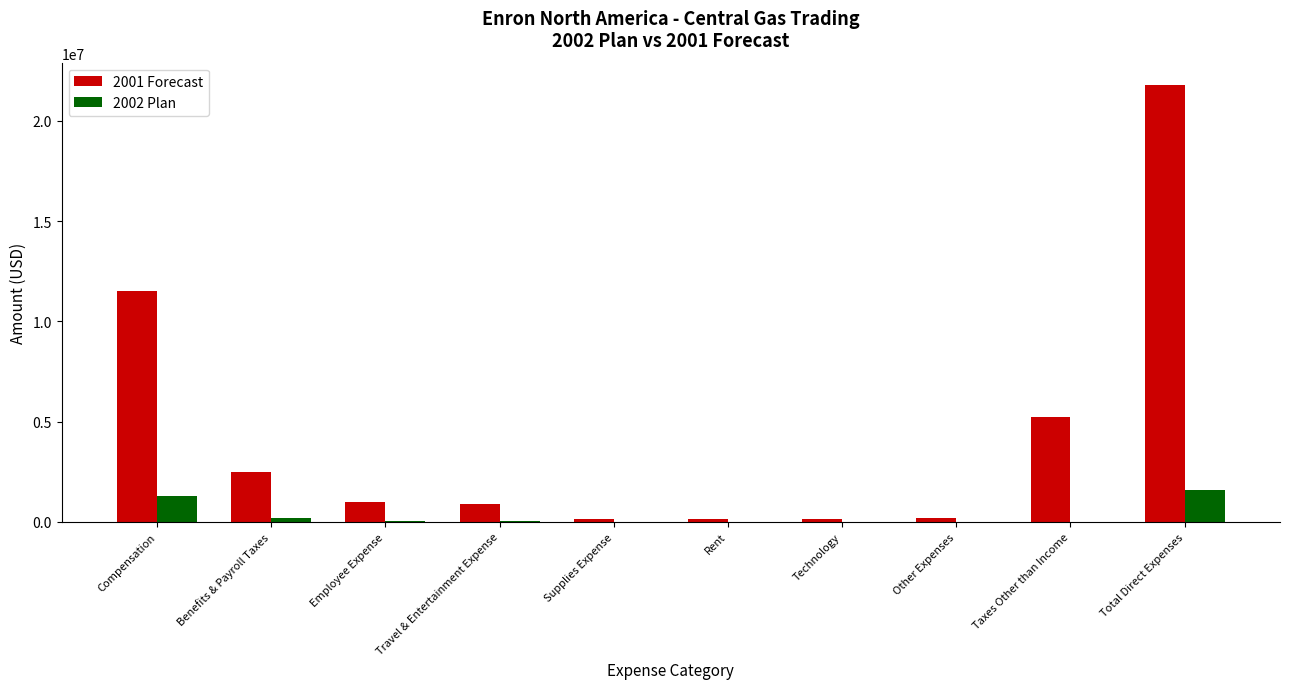

Which series has the largest total across all categories?

2001 Forecast